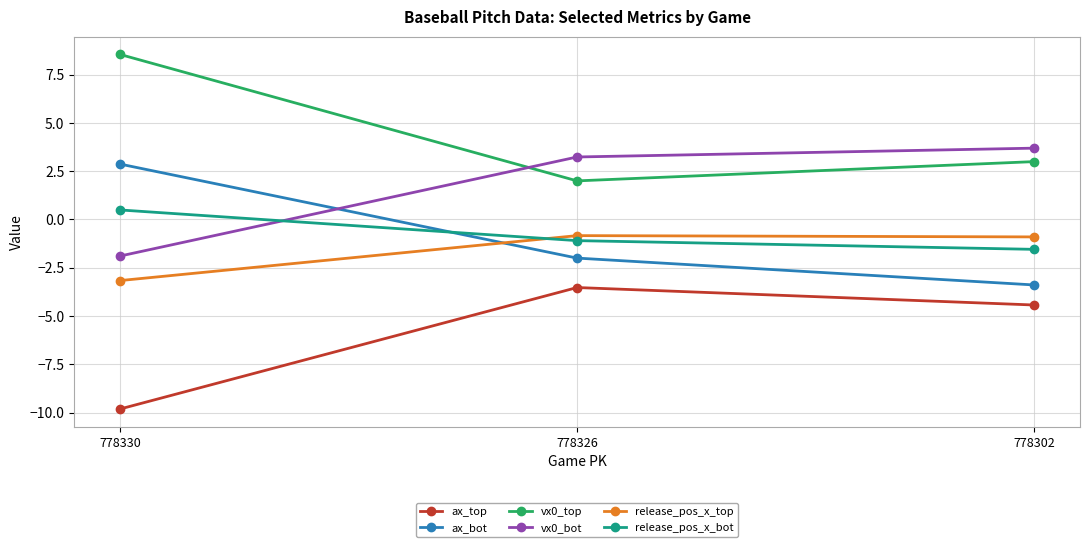

Is this an area chart (filled region under the line)?

No